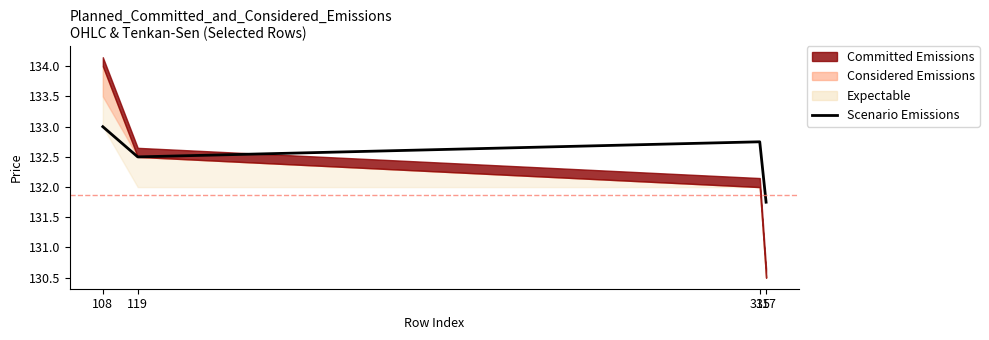

The chart shows a value of 132.8 at 315. True or false?

True